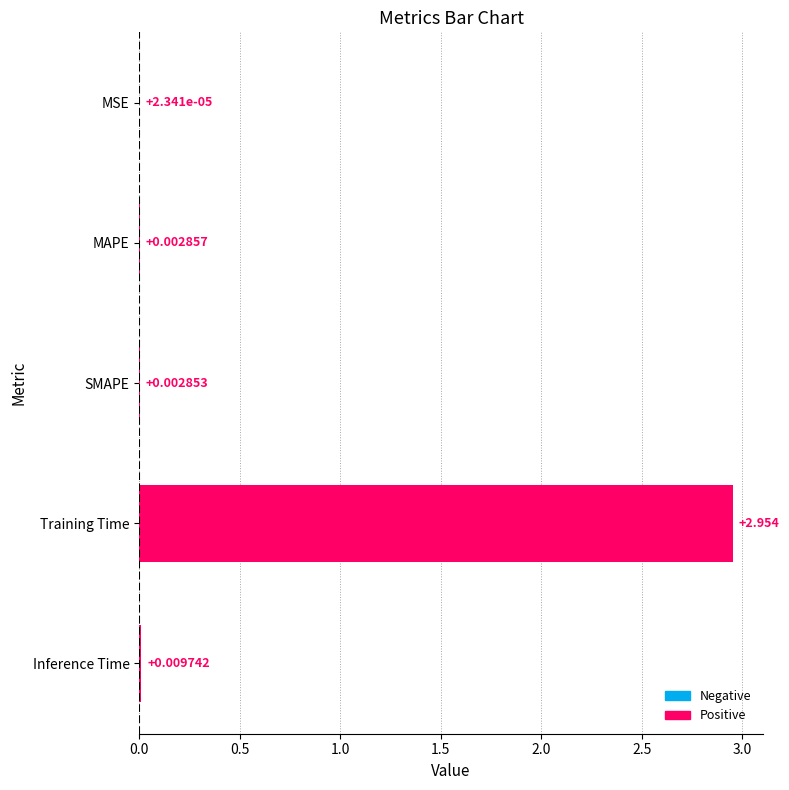

Which has a higher value, MSE or SMAPE?

SMAPE